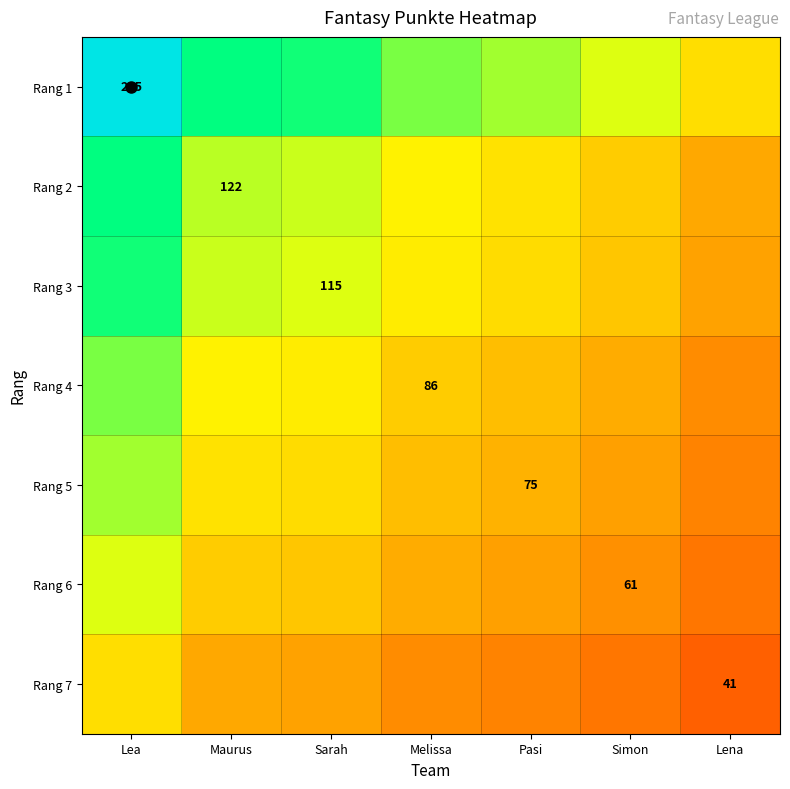

Where is Rang 7 nearest to the value 0?

Lena